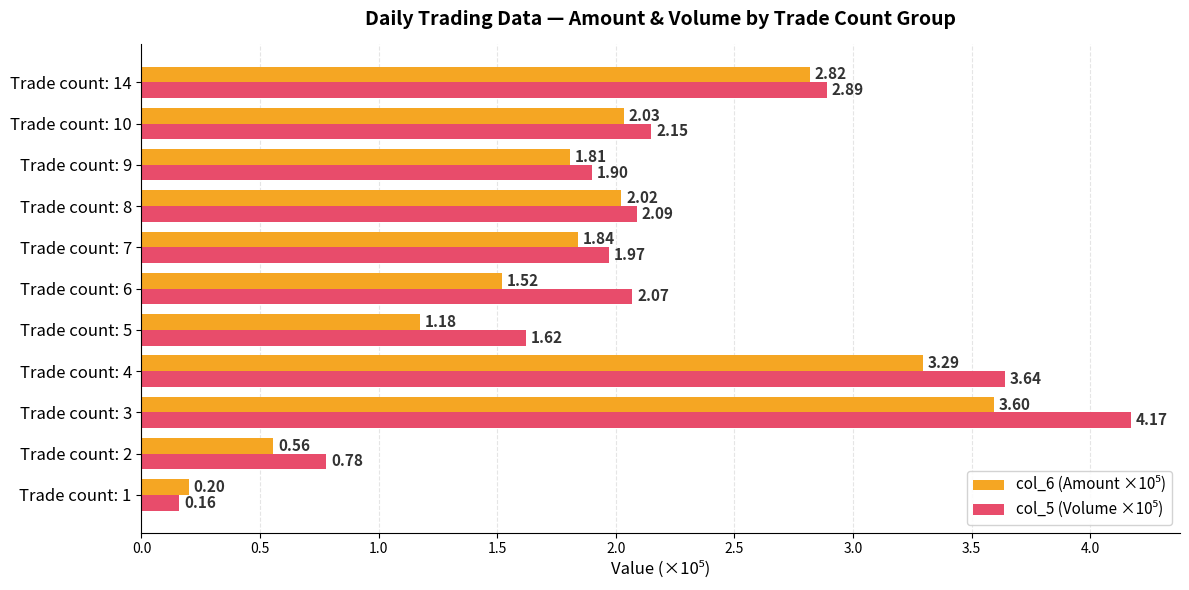

What is the spread (max minus min) of values at Trade count: 6?

0.5